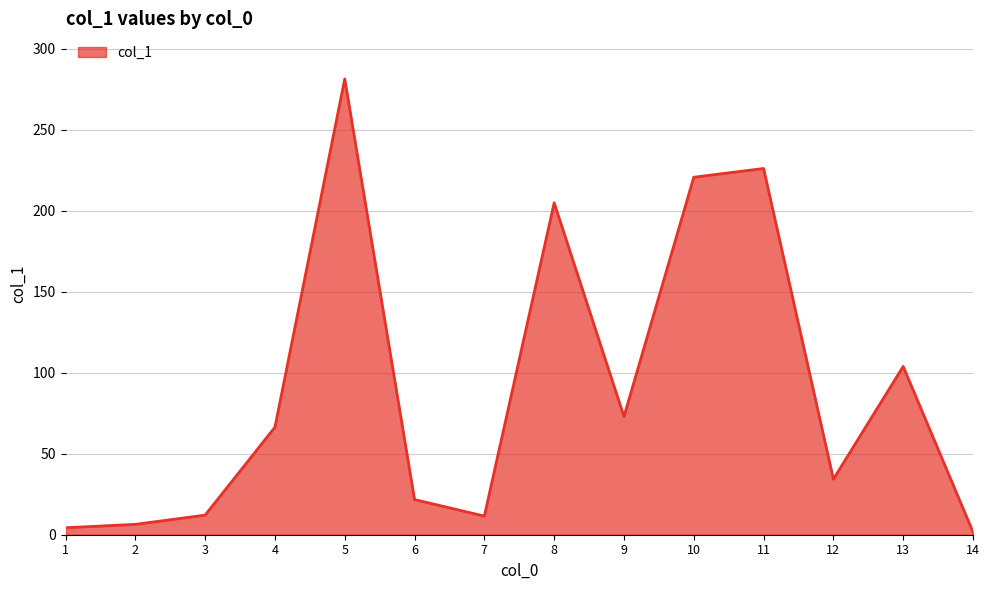

What is the difference between the maximum and minimum values?

279.7